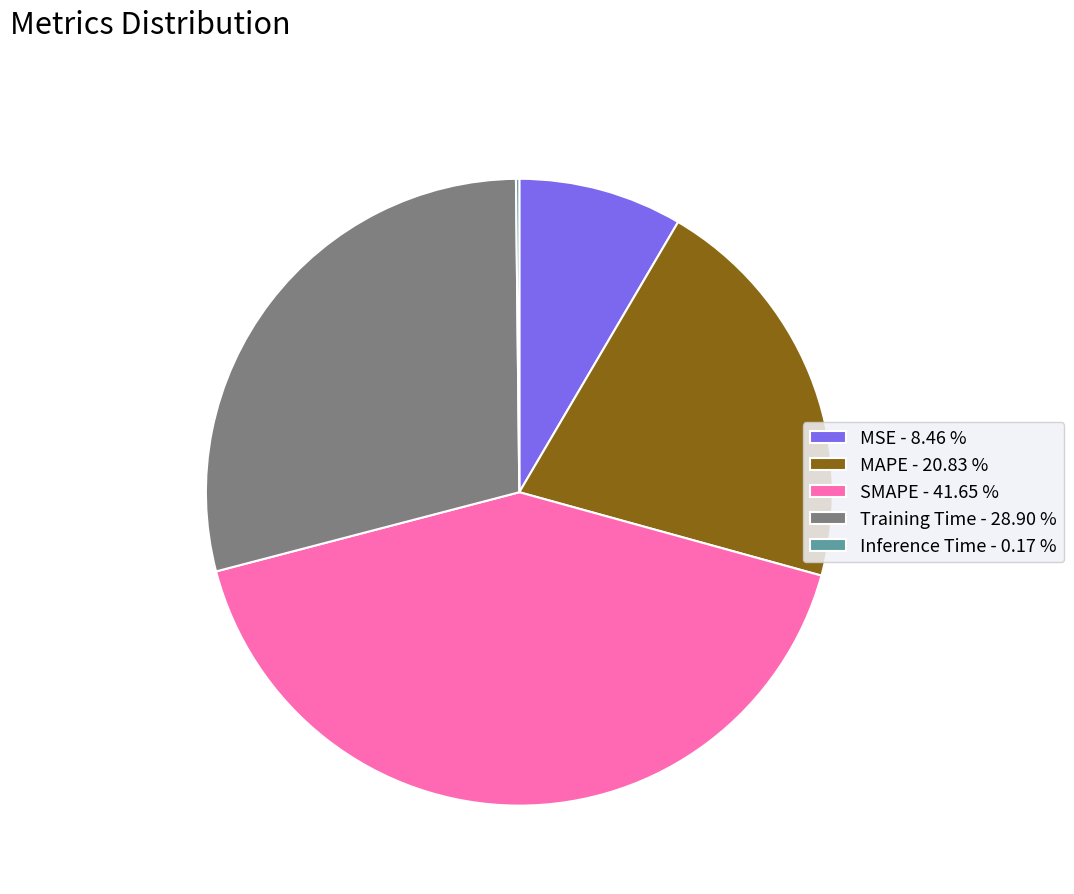

Which category has the biggest portion of the pie?

SMAPE